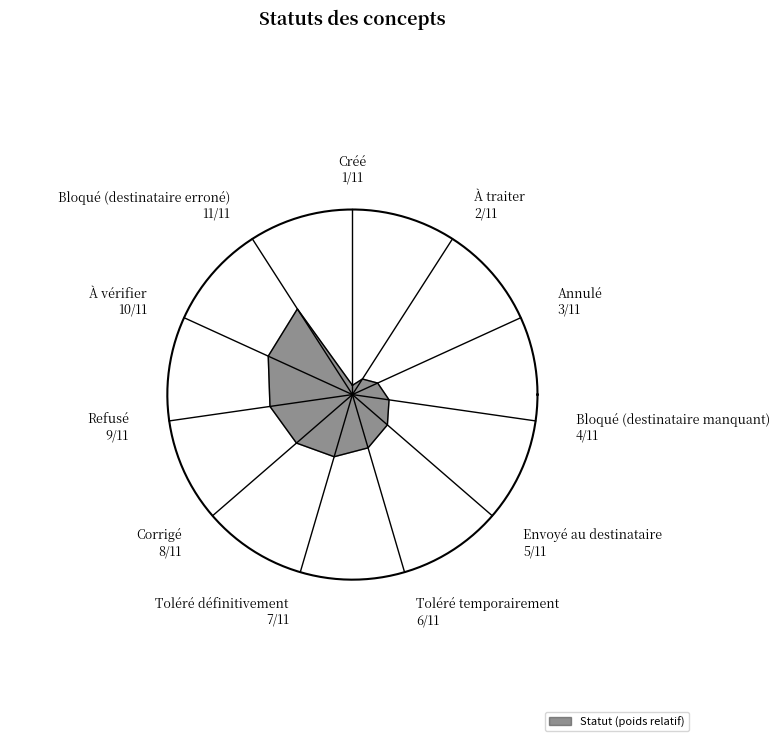

Between Bloqué (destinataire manquant) and Créé, which is larger?

Bloqué (destinataire manquant)